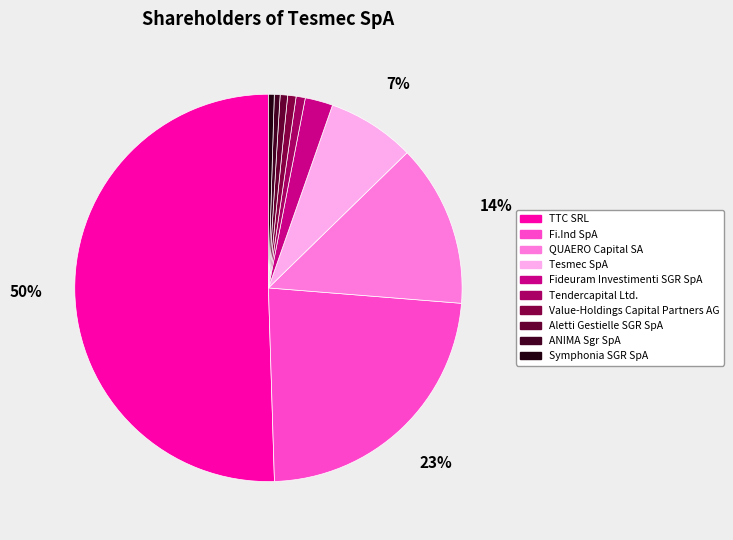

Is the sum of Fideuram Investimenti SGR SpA and TTC SRL greater than half?

Yes